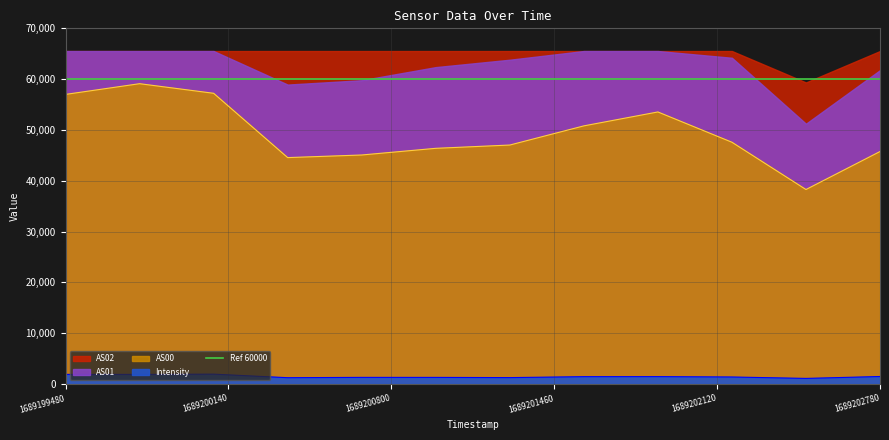

Is it true that AS00 equals 26080.4 at 1689202180?

False